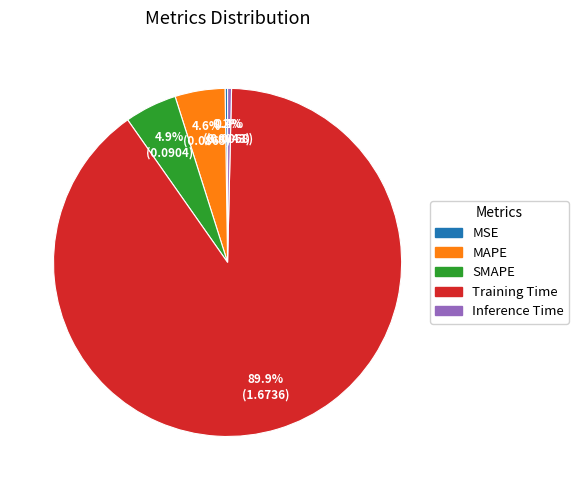

Do MAPE and Inference Time together represent more than half of the pie?

No